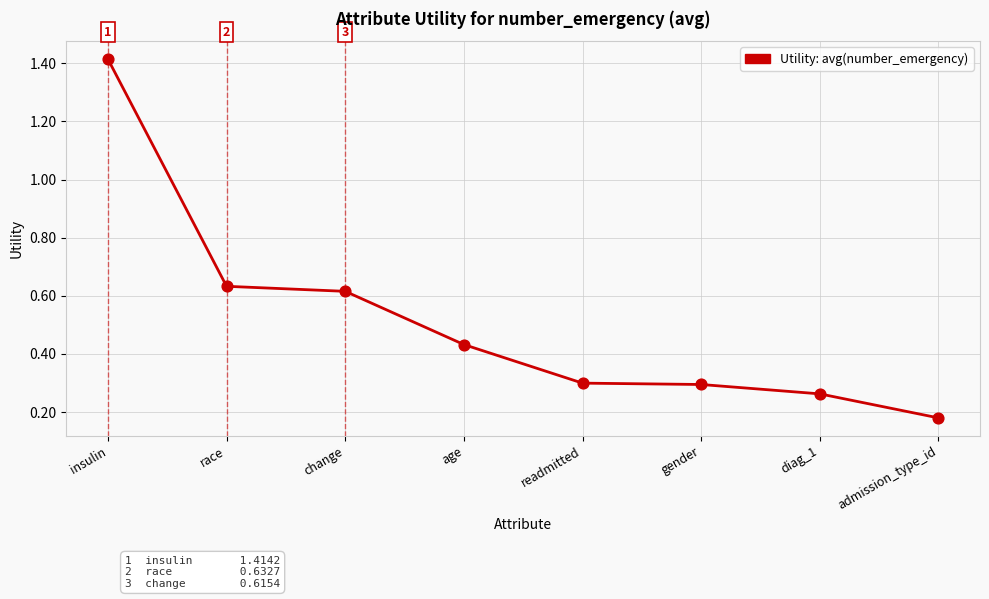

Between gender and age, which is larger?

age